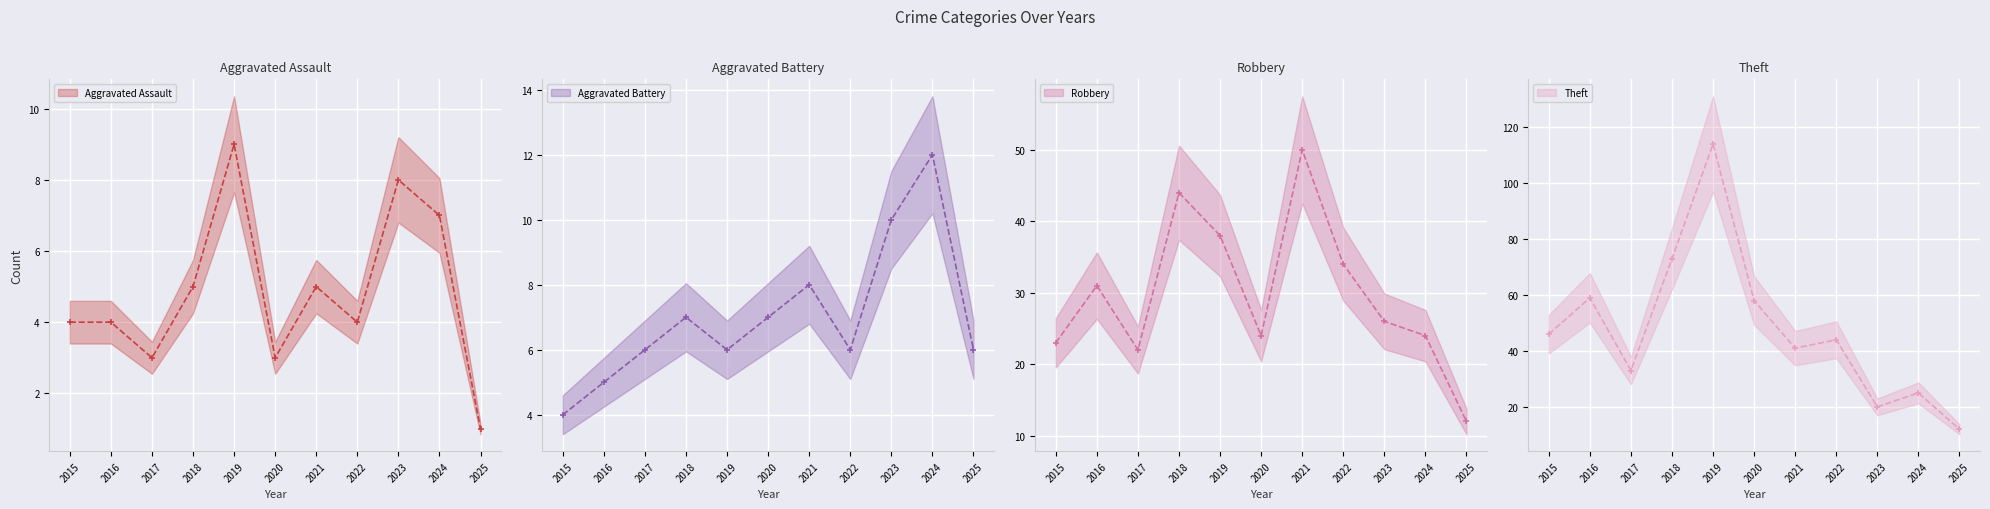

At which category does Theft reach its first local valley?

2017